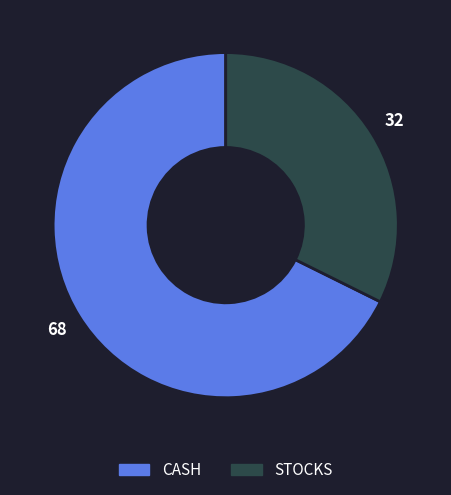

The STOCKS slice represents 46% of the pie. True or false?

False